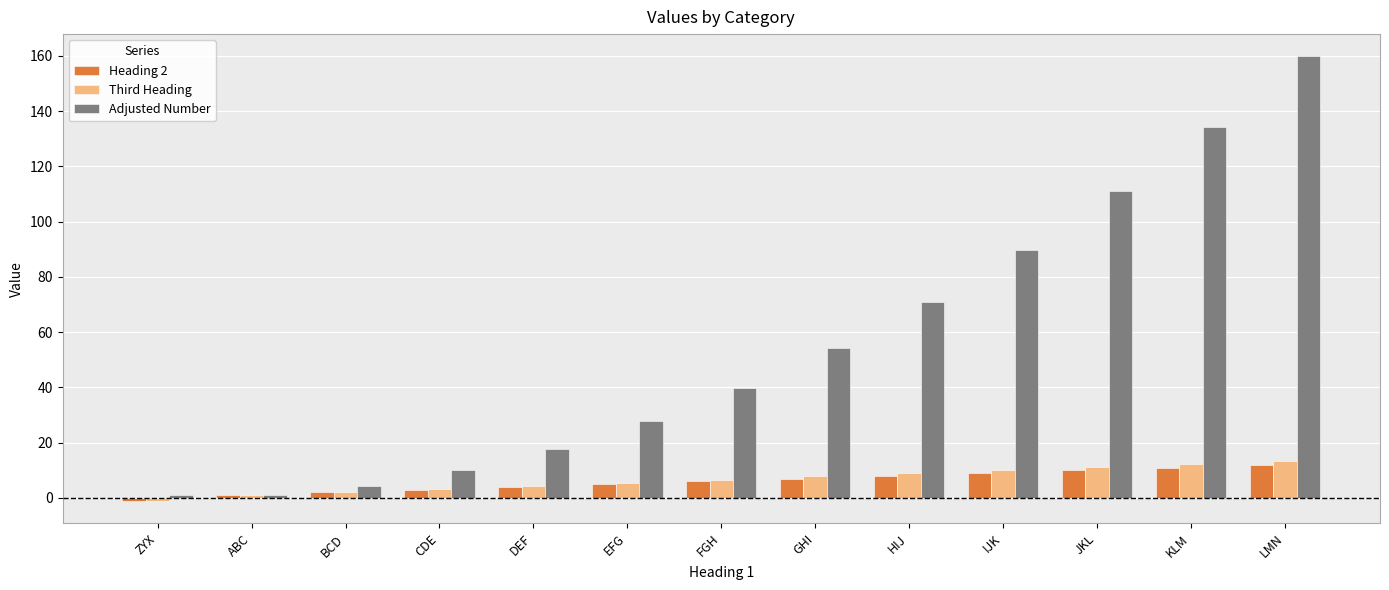

Which series changed the most between ABC and KLM?

Adjusted Number